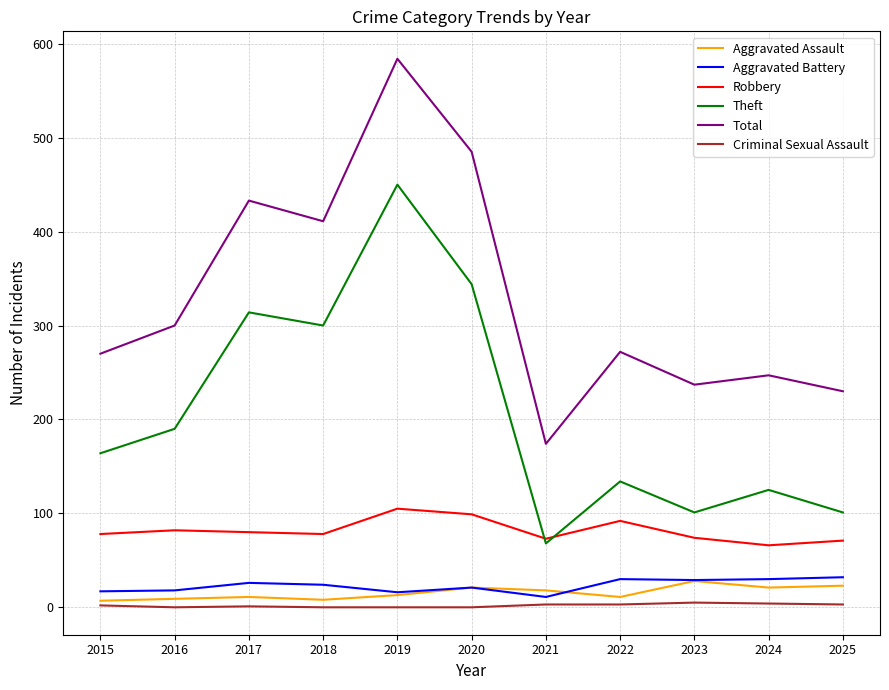

Where does the Aggravated Battery series first go above 24?

2017